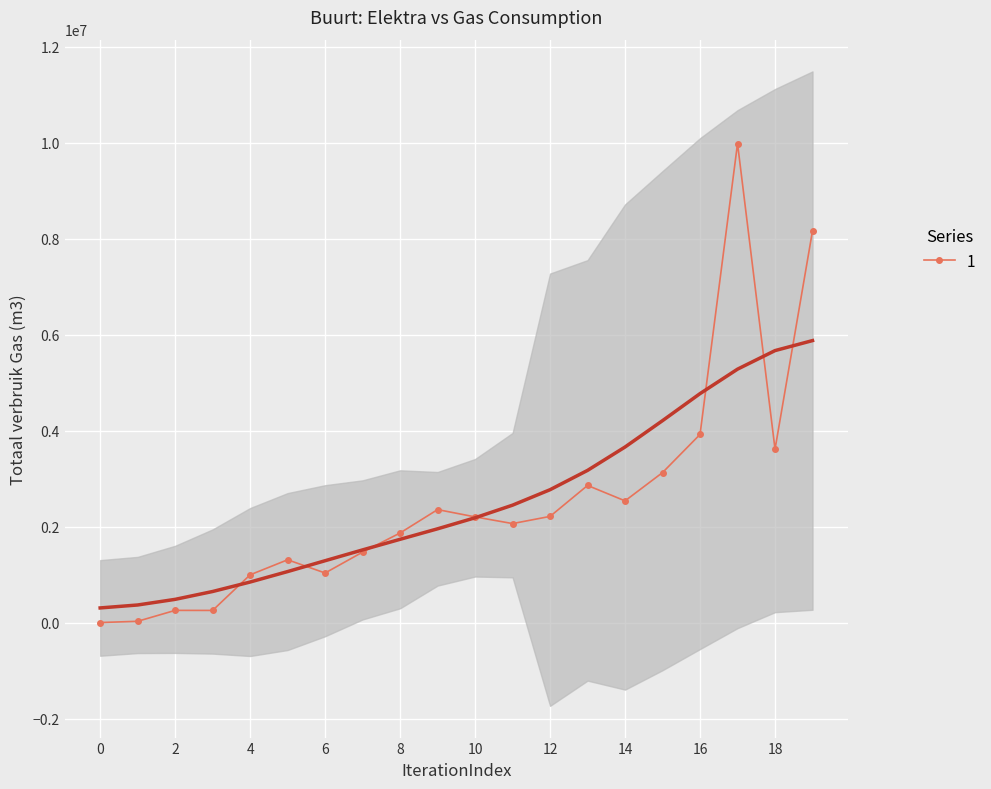

What is the greatest value displayed?

9980057.0